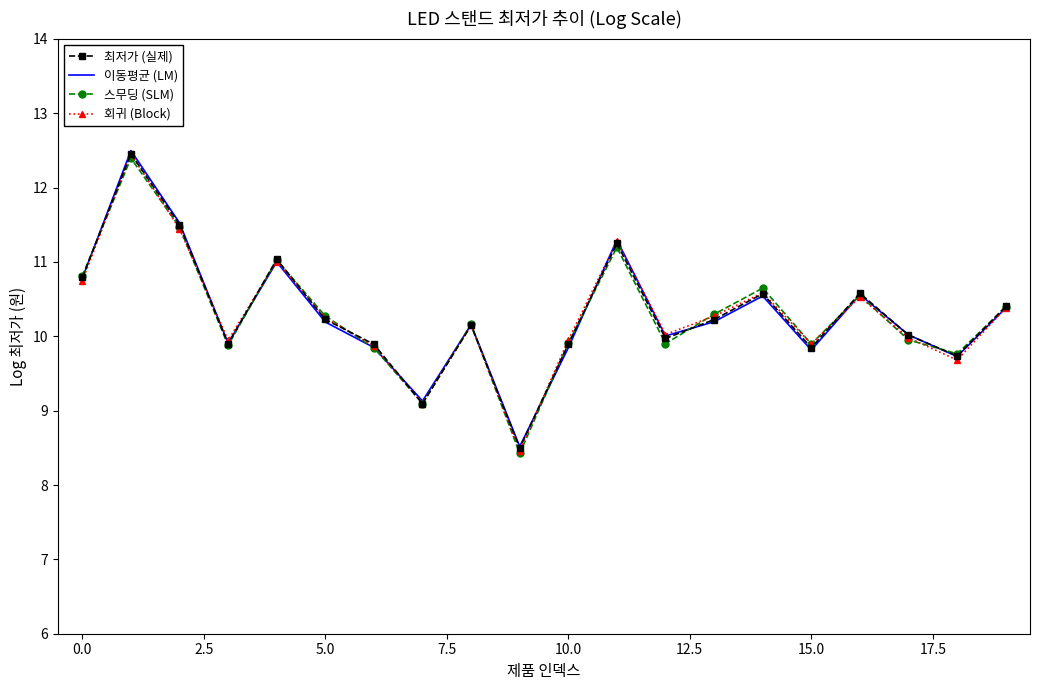

Rank the series by their average value, from highest to lowest.

최저가 (실제), 회귀 (Block), 이동평균 (LM), 스무딩 (SLM)